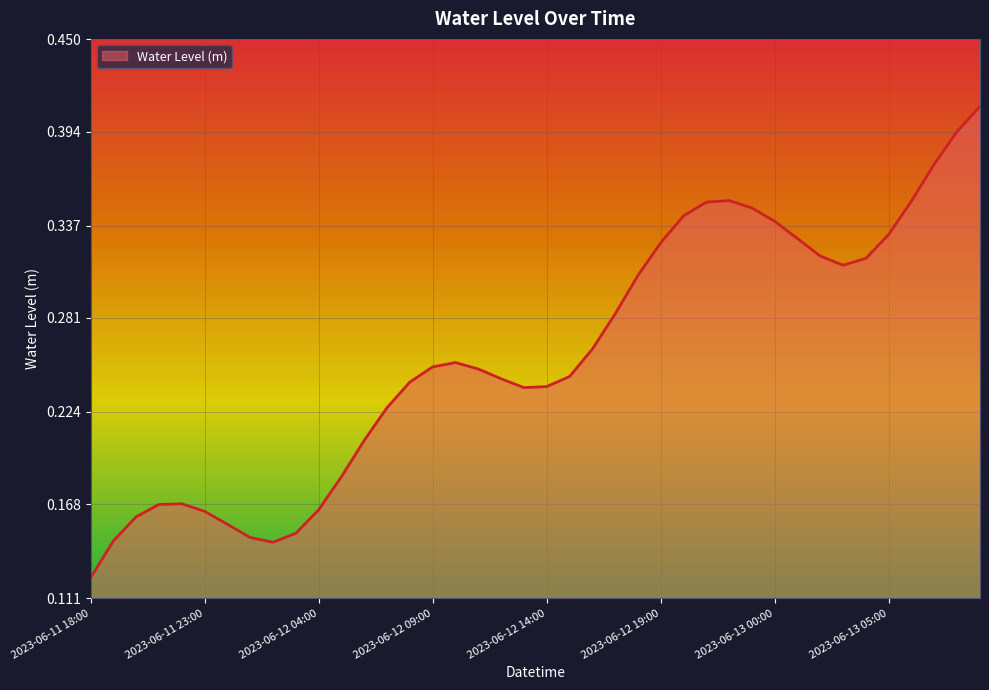

How many lines are shown in the chart?

1